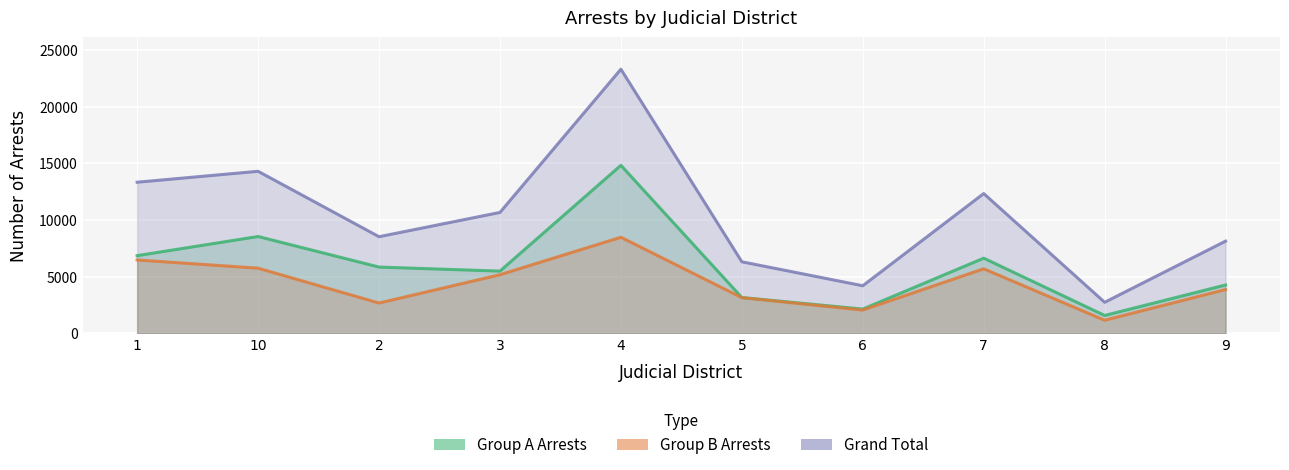

What is the average value of the Group B Arrests series?

4452